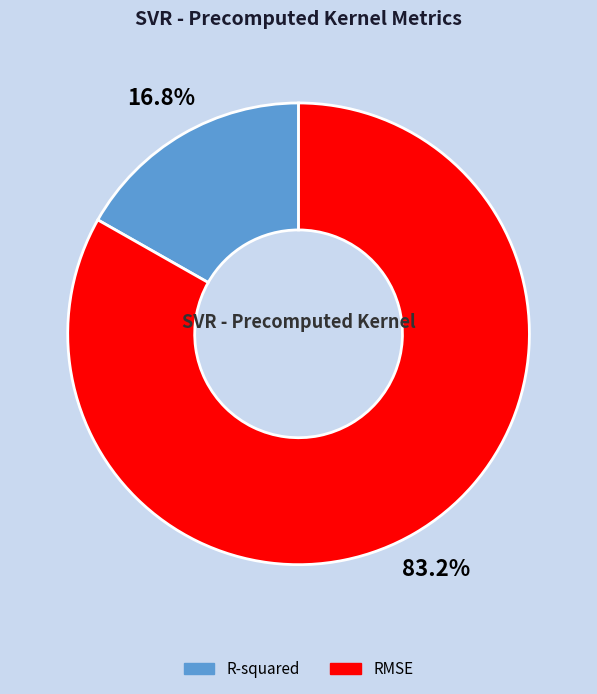

Combined, what portion of the pie is RMSE and R-squared?

100.0%